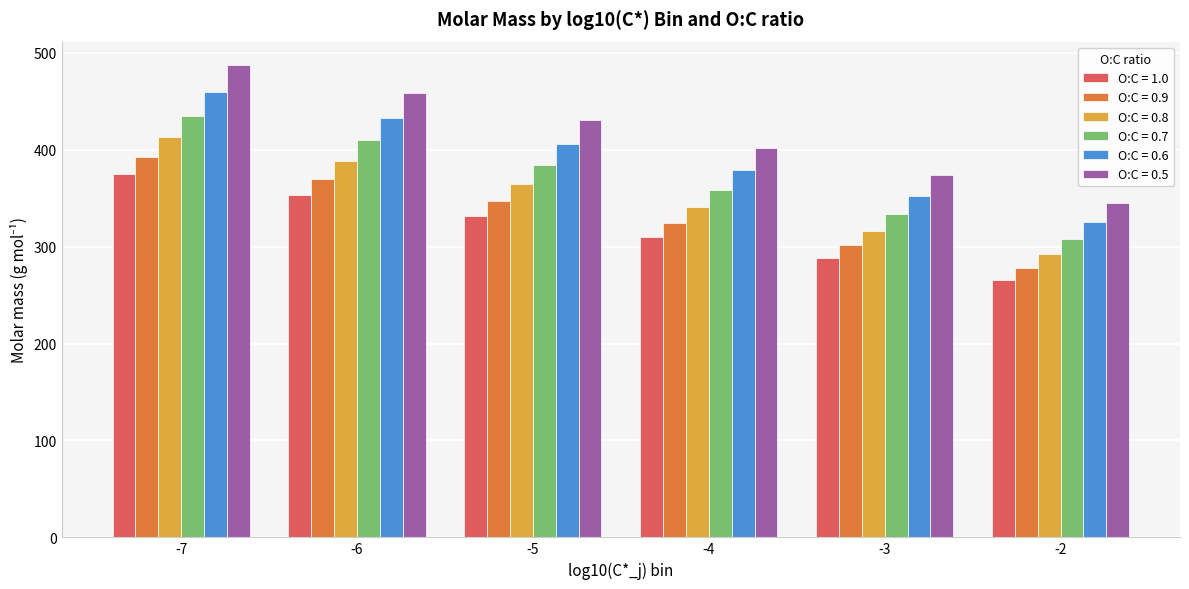

Which series has the widest spread of values?

O:C = 0.5